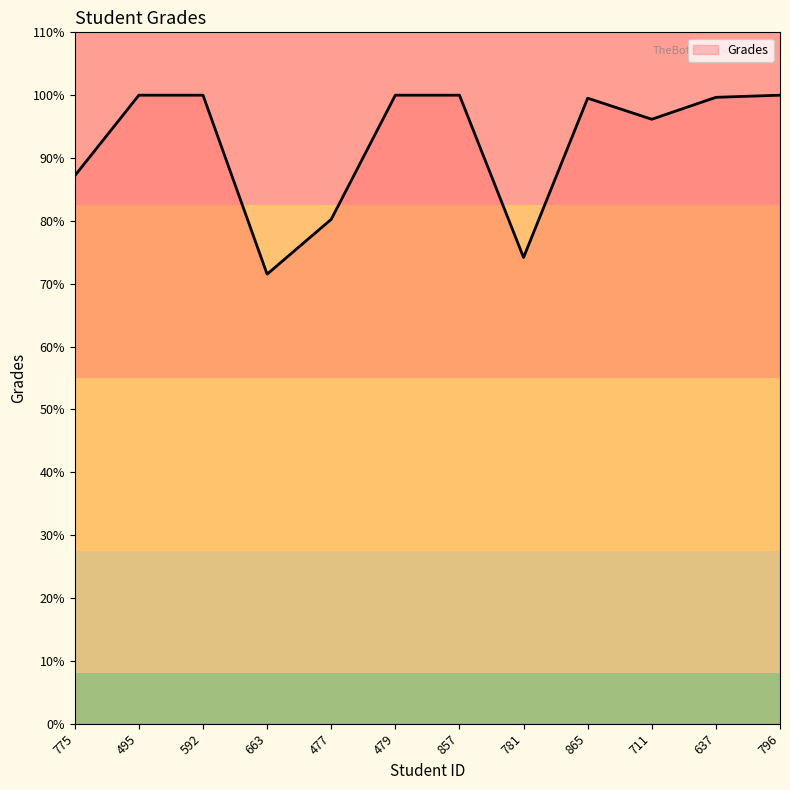

True or false: the data shows 28.6 at 477.

False